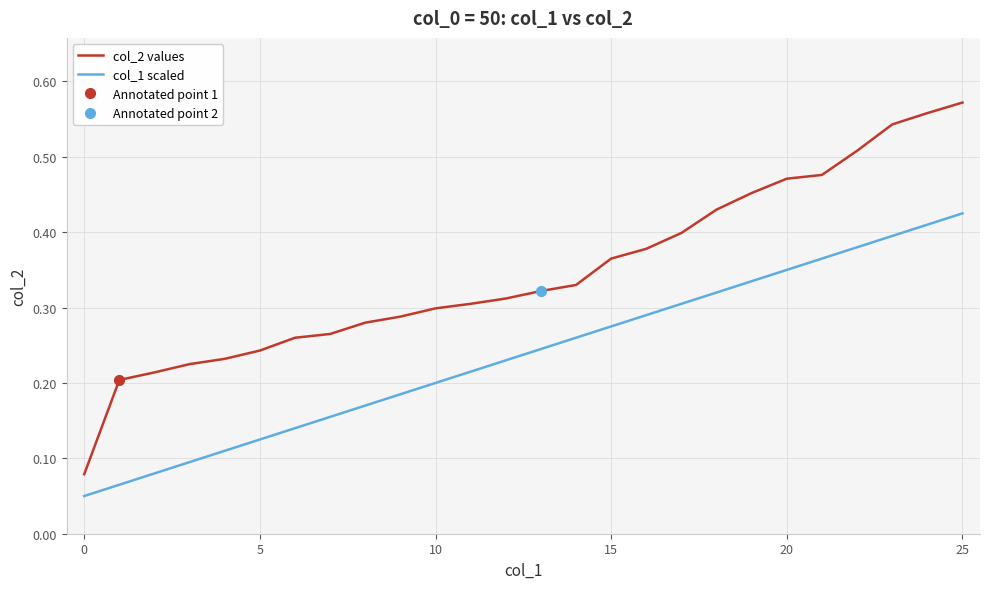

How many series are shown in this chart?

2